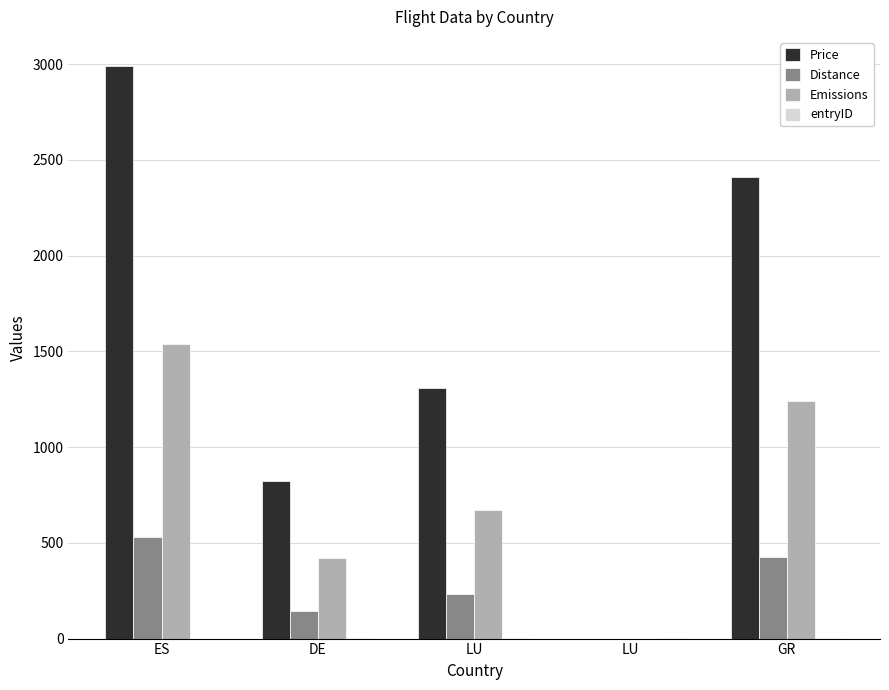

Count the number of categories in the chart.

5